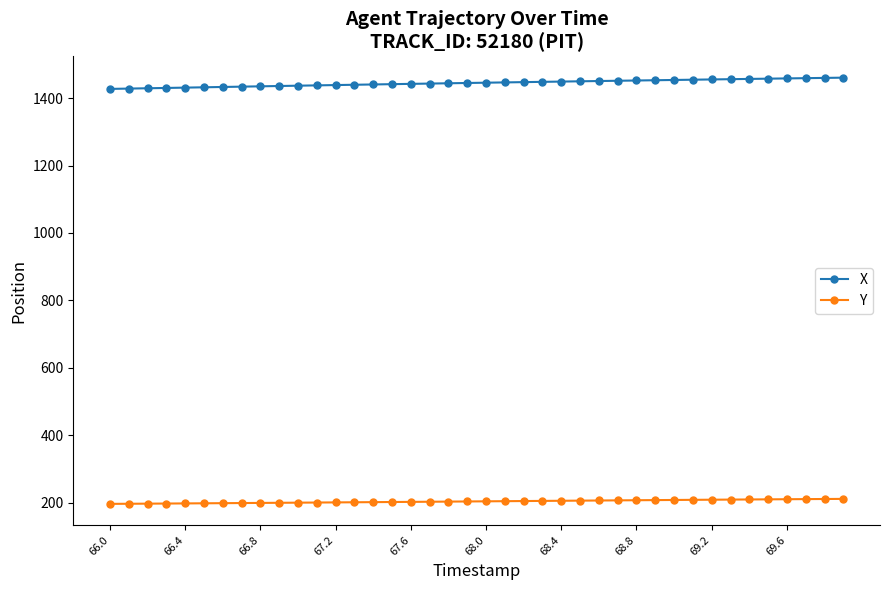

Which series has the largest total across all categories?

X